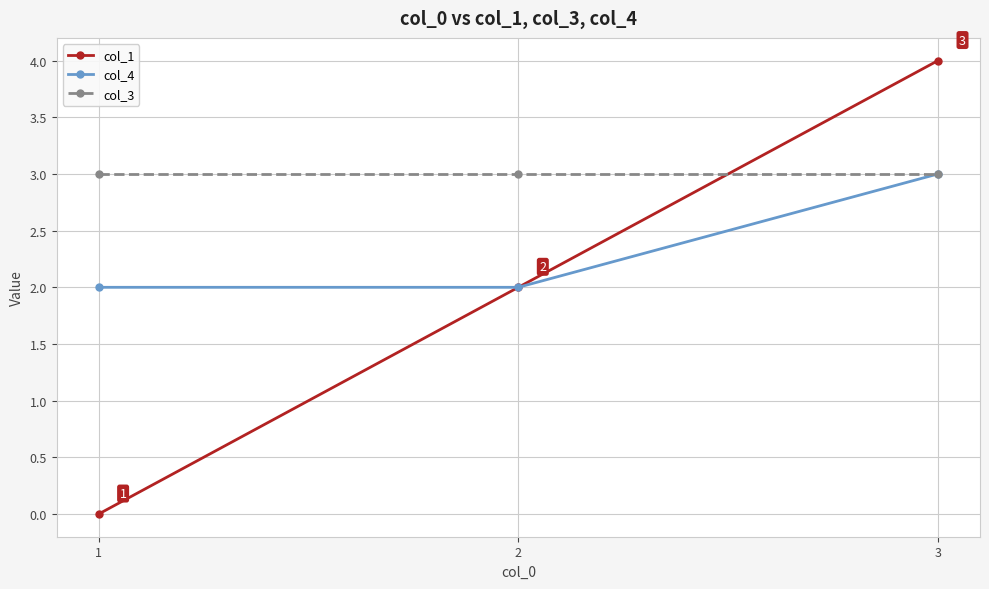

How many lines are shown in the chart?

3